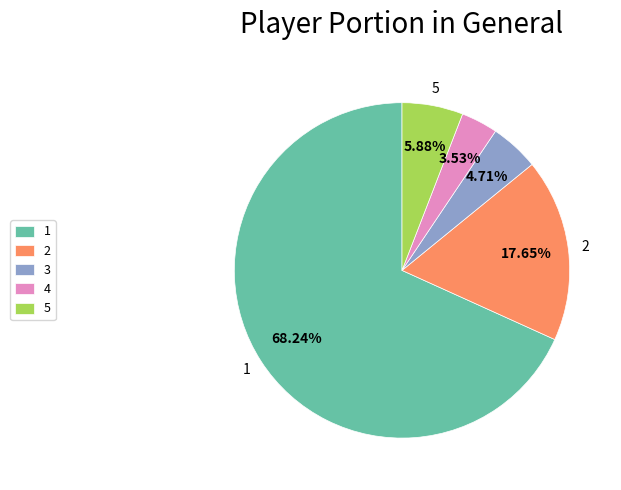

Rank the categories by value from lowest to highest.

4, 3, 5, 2, 1